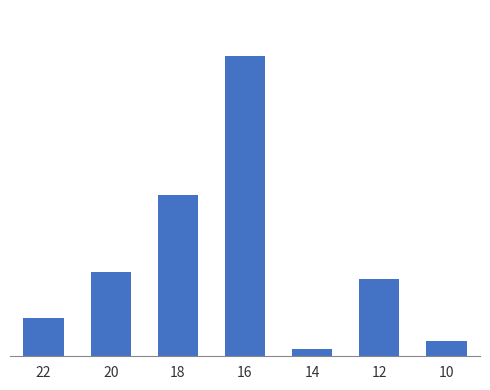

Does the chart contain any negative values?

No